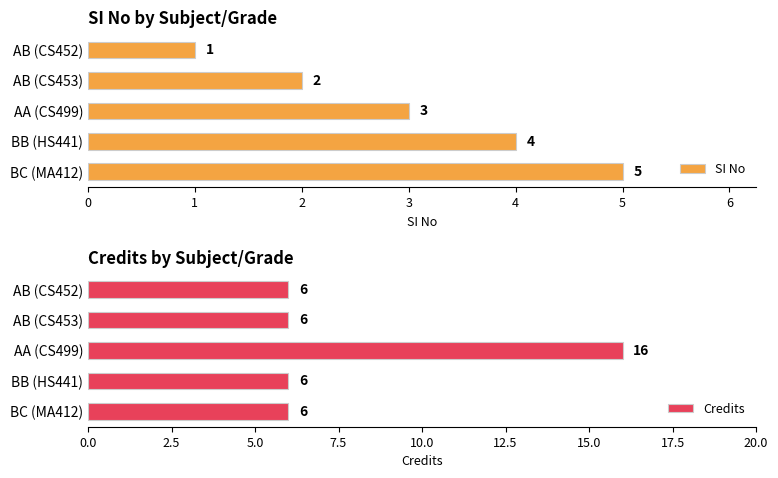

At which label is SI No closest to 3?

AA (CS499)